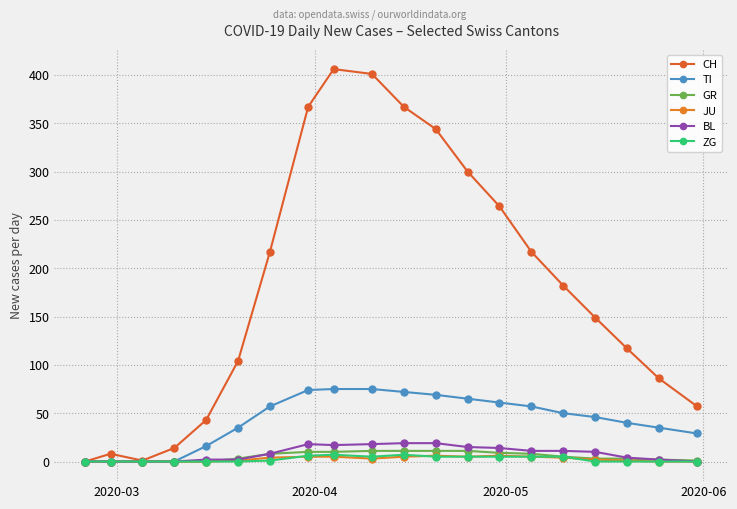

Count the number of categories in the chart.

20